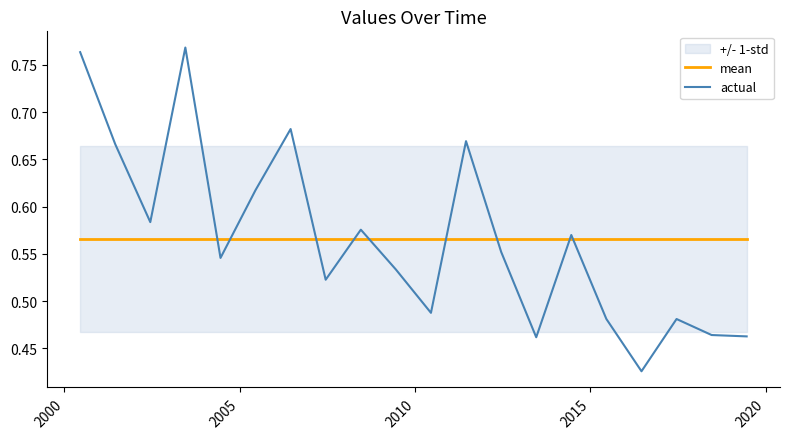

After their last crossing, which series has the higher values: mean or actual?

mean